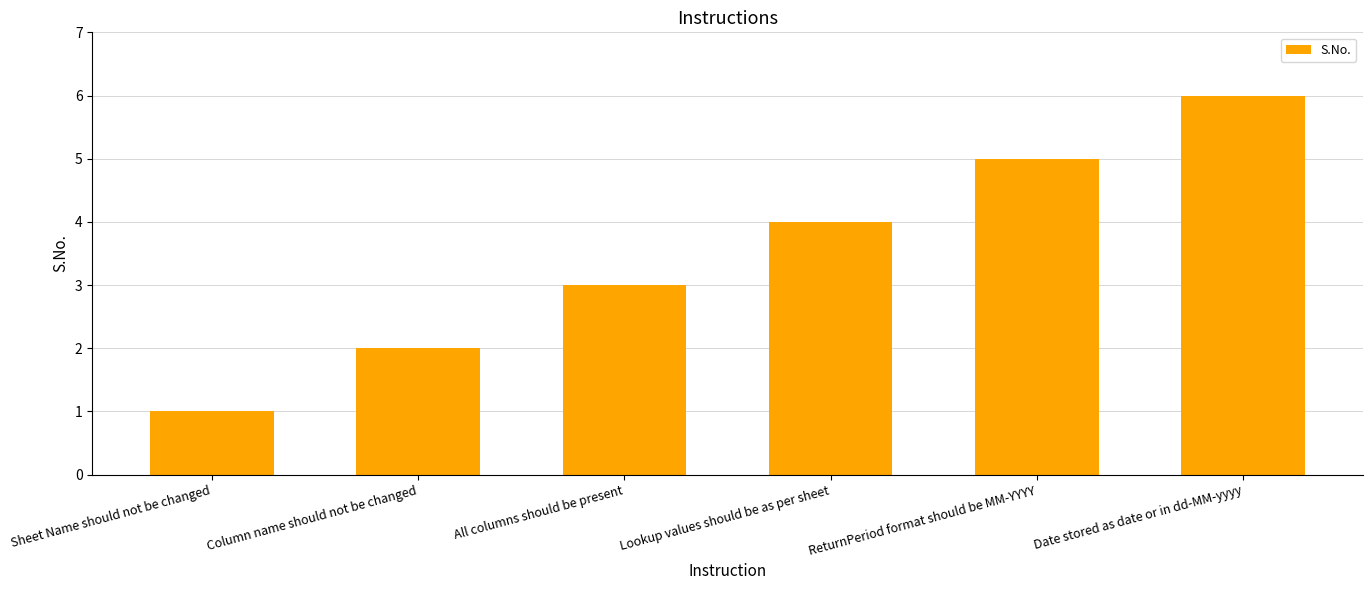

What is the difference between the values at Column name should not be changed and Sheet Name should not be changed?

1